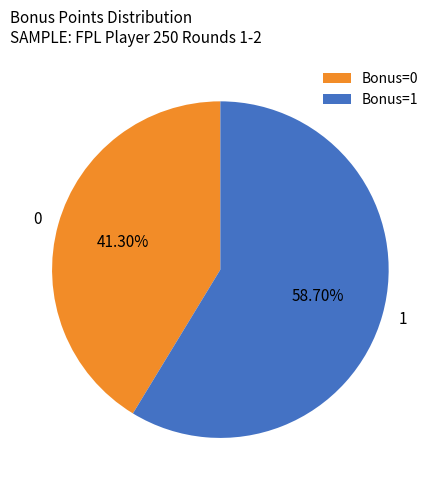

How many segments does this pie chart have?

2